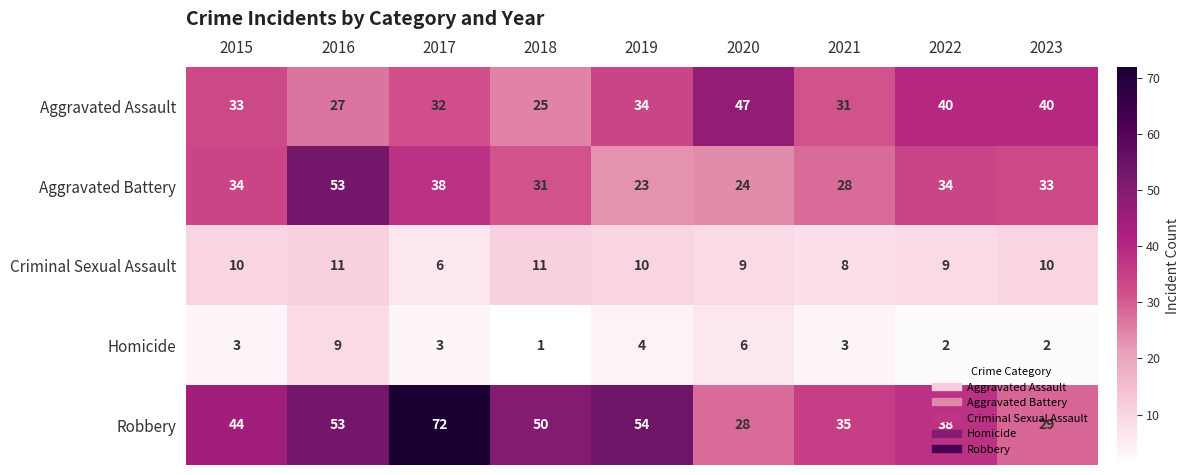

What is the difference between the highest and lowest values at 2015?

41